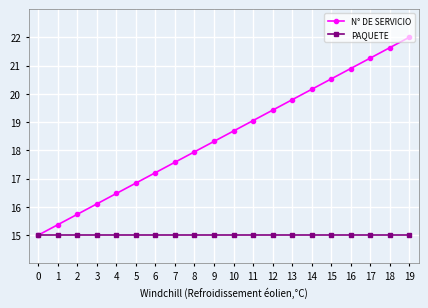

Does the chart have visible grid lines?

Yes